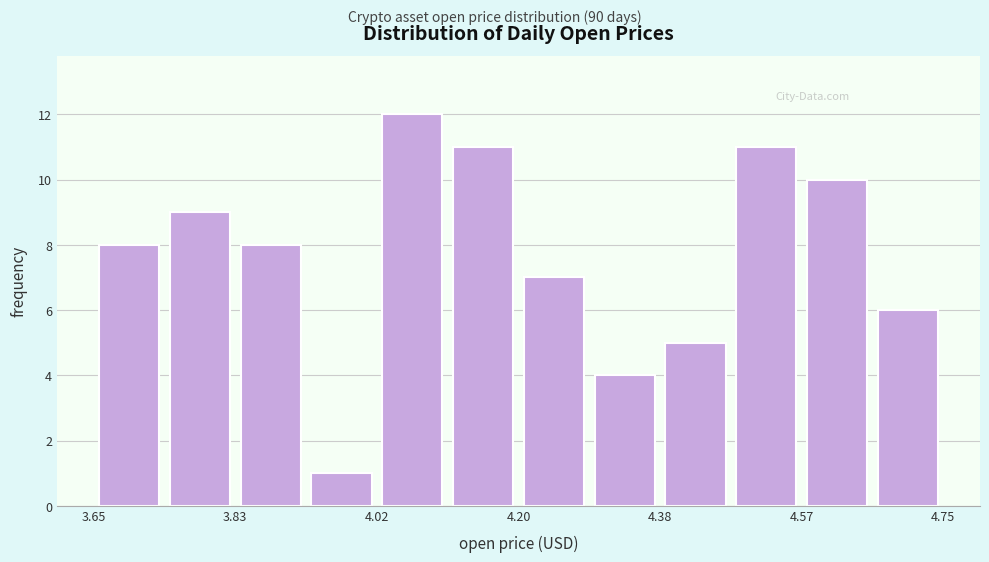

How tall is the bar that spans 4.02 to 4.10 on the x-axis? Neither the bar edges nor the heights are printed on the chart, so give them approximately, as read against the axes.

12